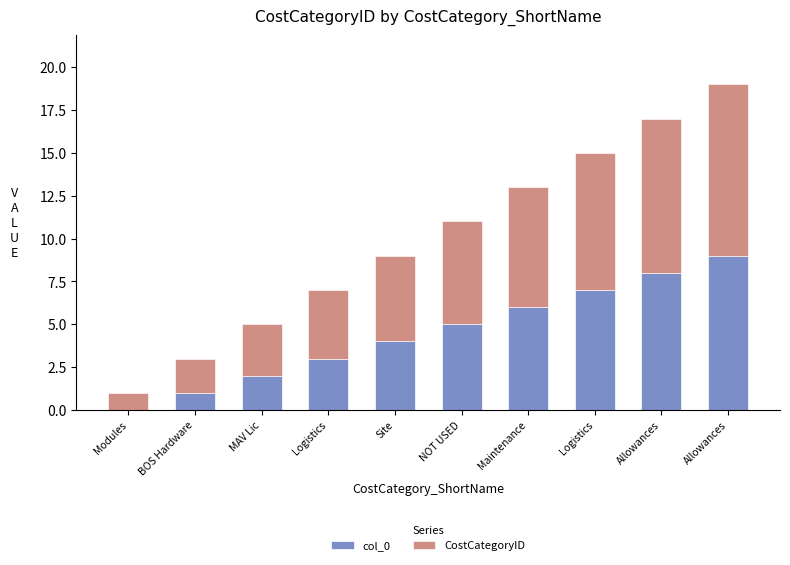

What are all the series names shown in the legend?

col_0, CostCategoryID